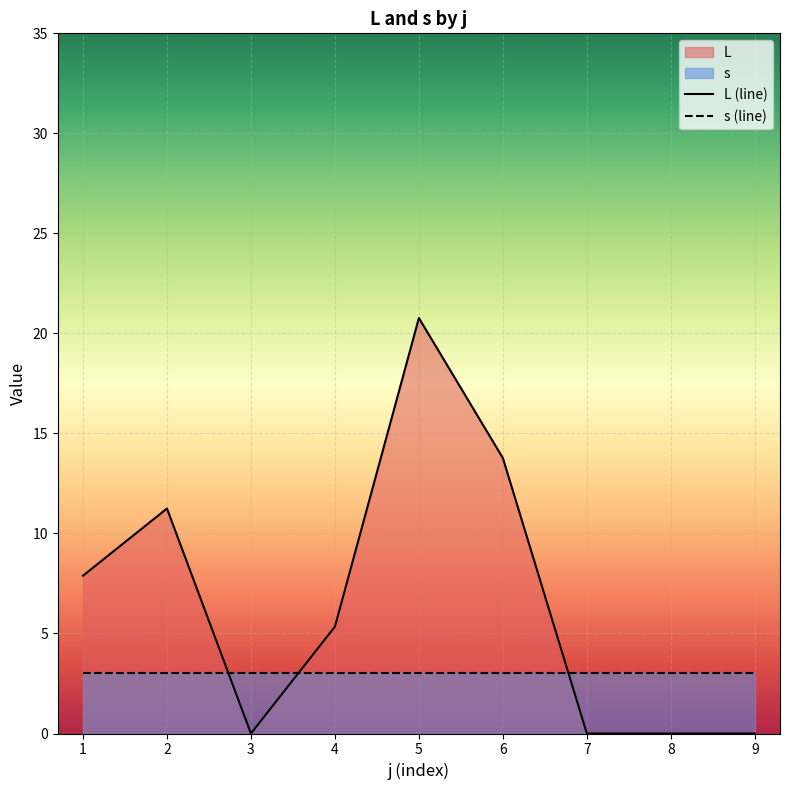

Between 1 and 6, which series saw the biggest shift?

L (line)